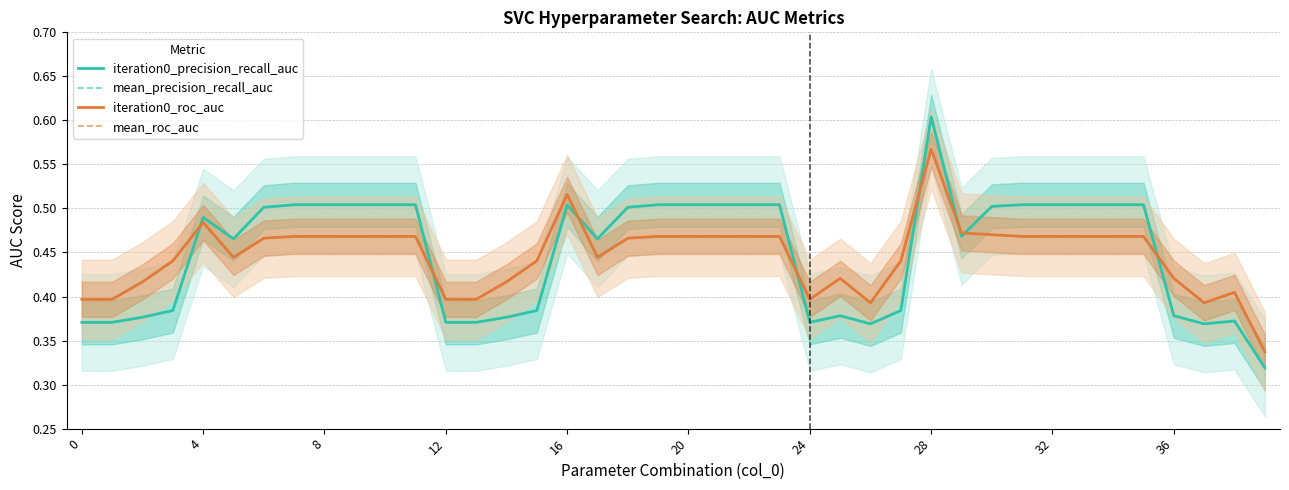

What is the difference between the second highest and minimum values in the iteration0_roc_auc series?

0.2